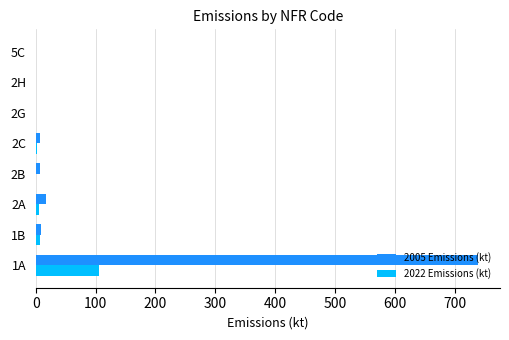

What are all the series names shown in the legend?

2005 Emissions (kt), 2022 Emissions (kt)